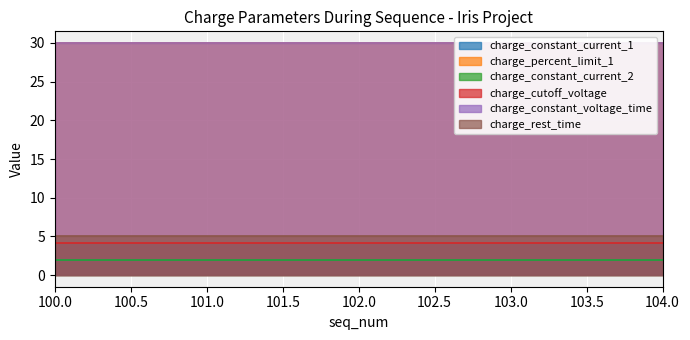

Reading left to right, transcribe all the data shown in this chart.

charge_constant_current_1: 2.0	2.0	2.0	2.0	2.0
charge_percent_limit_1: 30.0	30.0	30.0	30.0	30.0
charge_constant_current_2: 2.0	2.0	2.0	2.0	2.0
charge_cutoff_voltage: 4.2	4.2	4.2	4.2	4.2
charge_constant_voltage_time: 30.0	30.0	30.0	30.0	30.0
charge_rest_time: 5.0	5.0	5.0	5.0	5.0